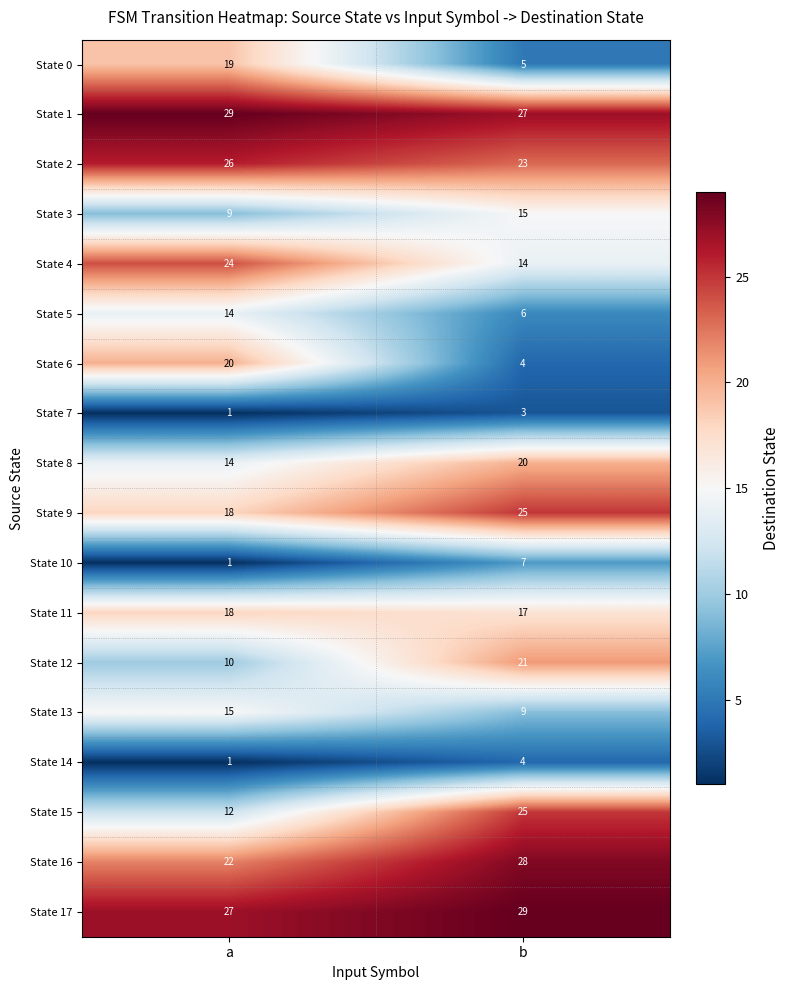

Which series changed the most between a and b?

State 6